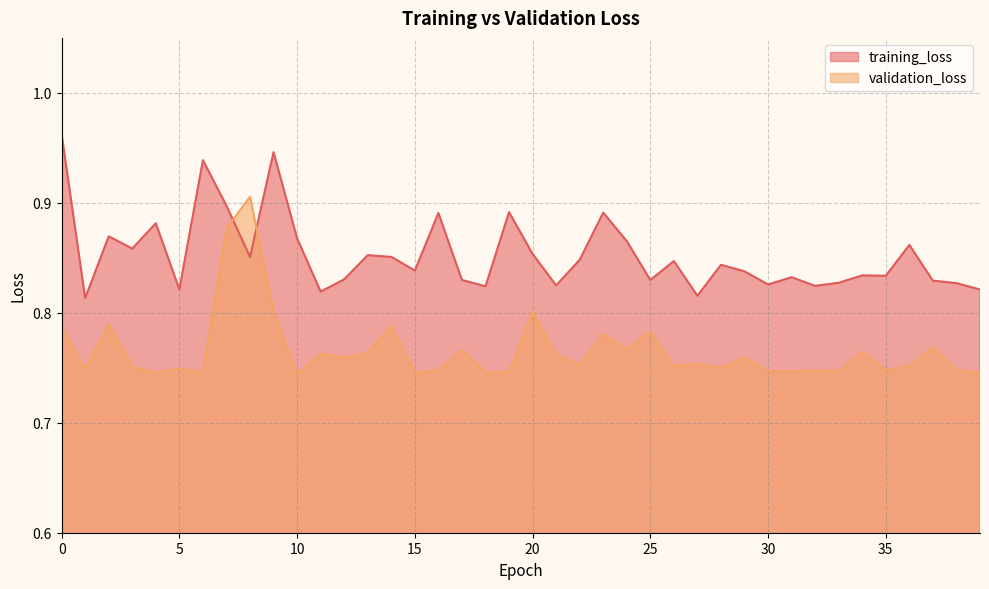

What is the minimum value for validation_loss?

0.7